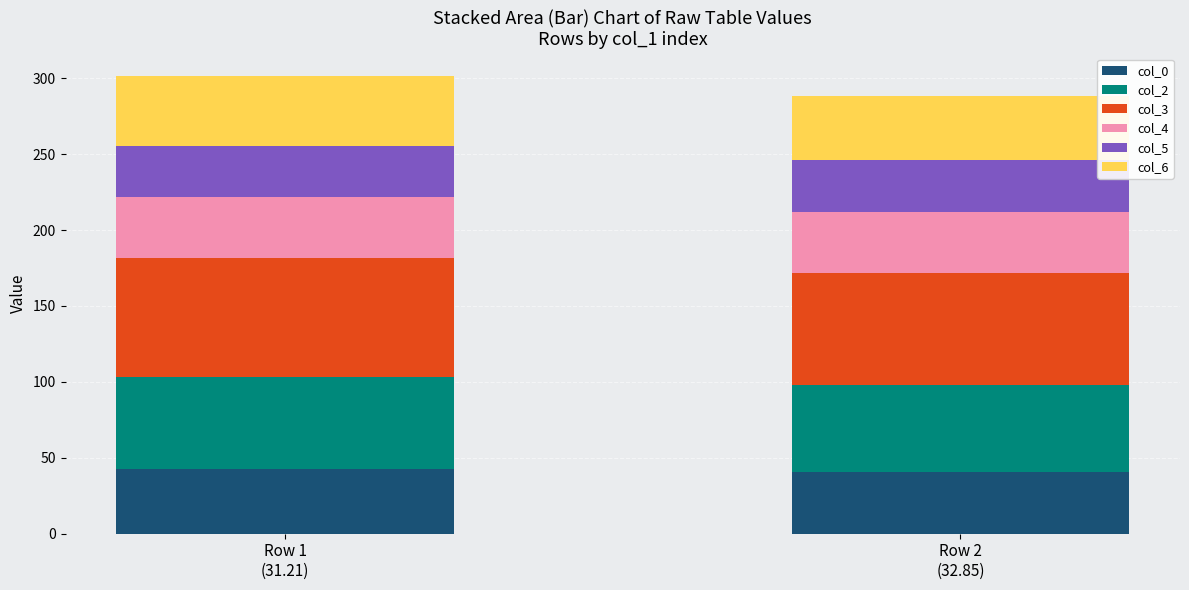

Reading left to right, what are the values for col_0?

42.9	40.7